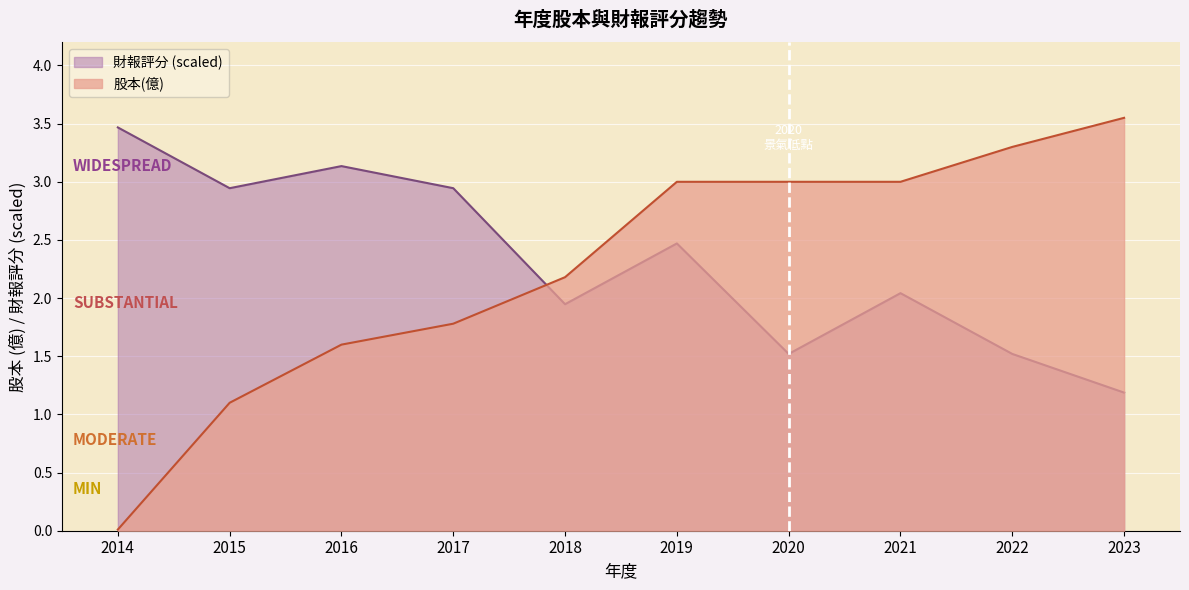

How many times do 財報評分 and 股本(億) cross each other?

1